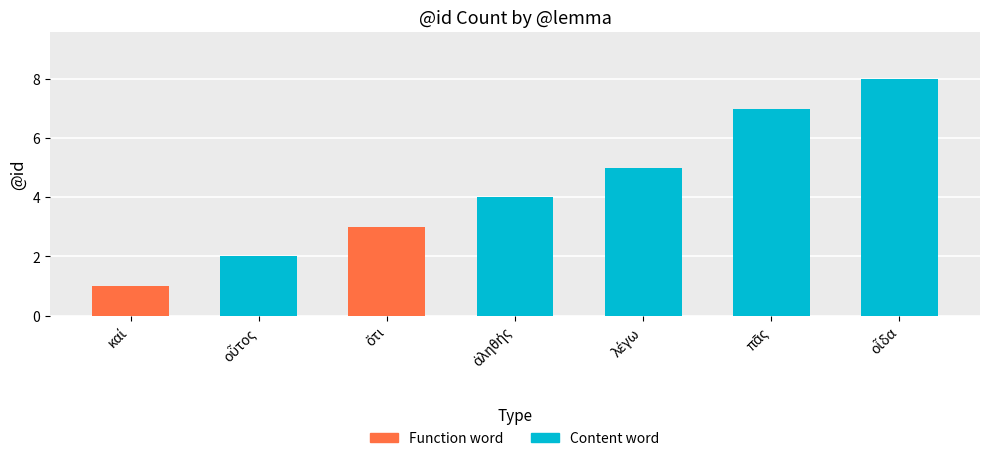

Reading left to right, transcribe all the data shown in this chart.

1	2	3	4	5	7	8